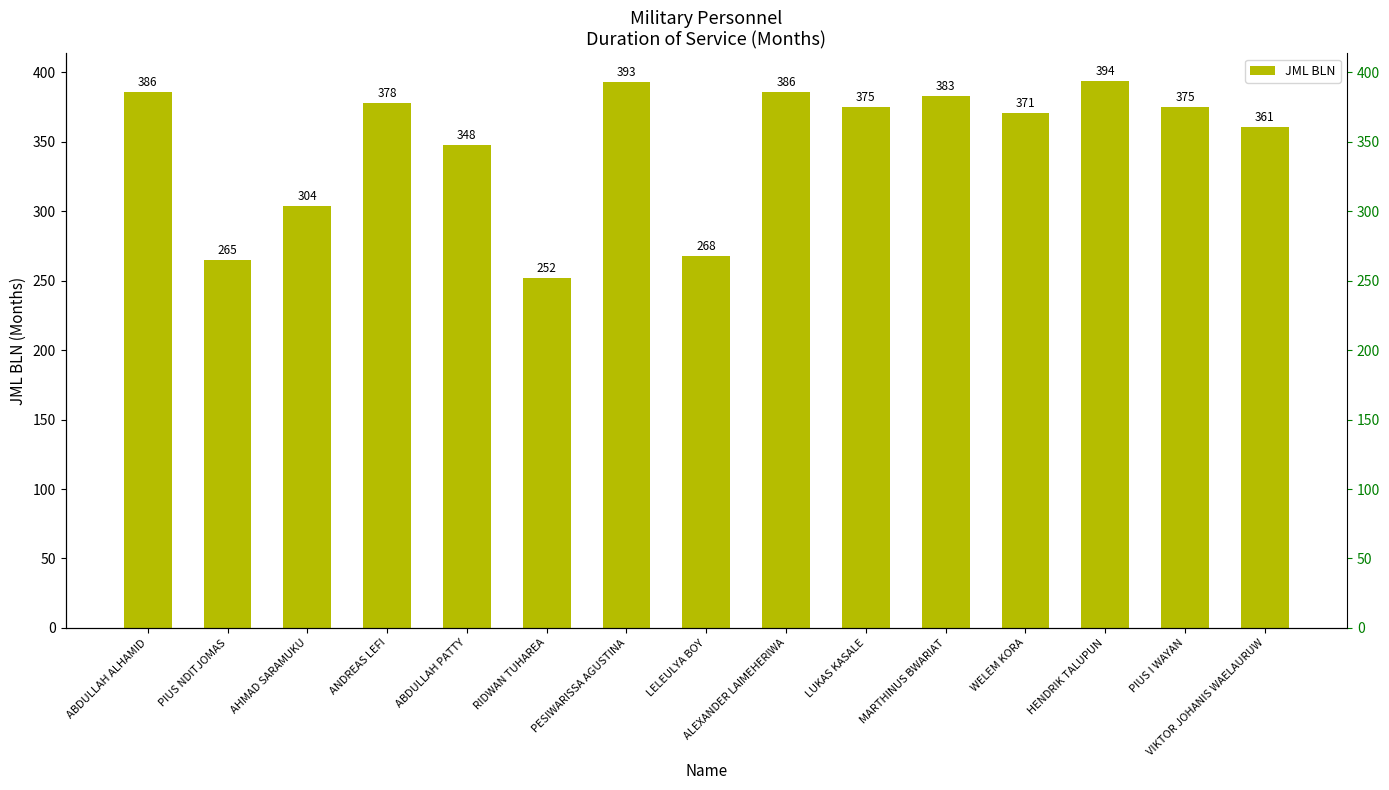

At which label is the value closest to 323?

AHMAD SARAMUKU